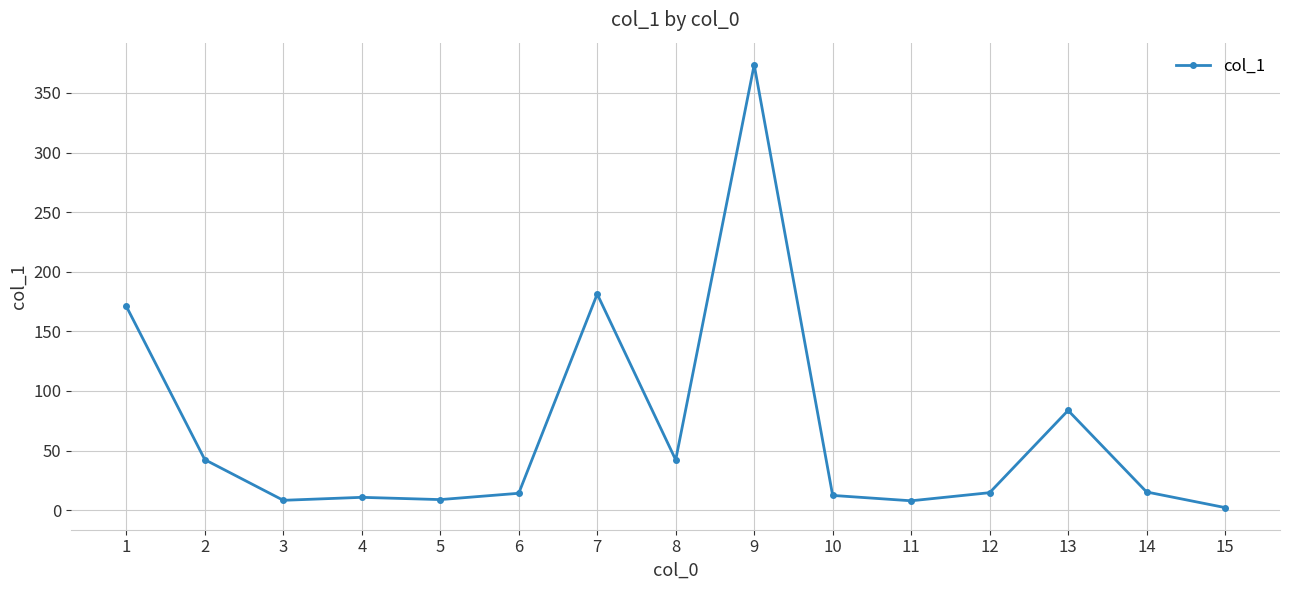

What is the greatest value displayed?

373.6